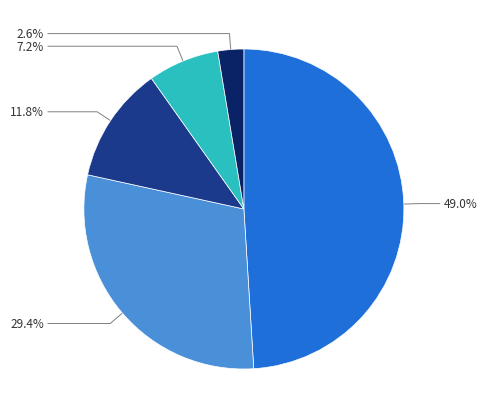

Is there a majority slice in this chart?

No